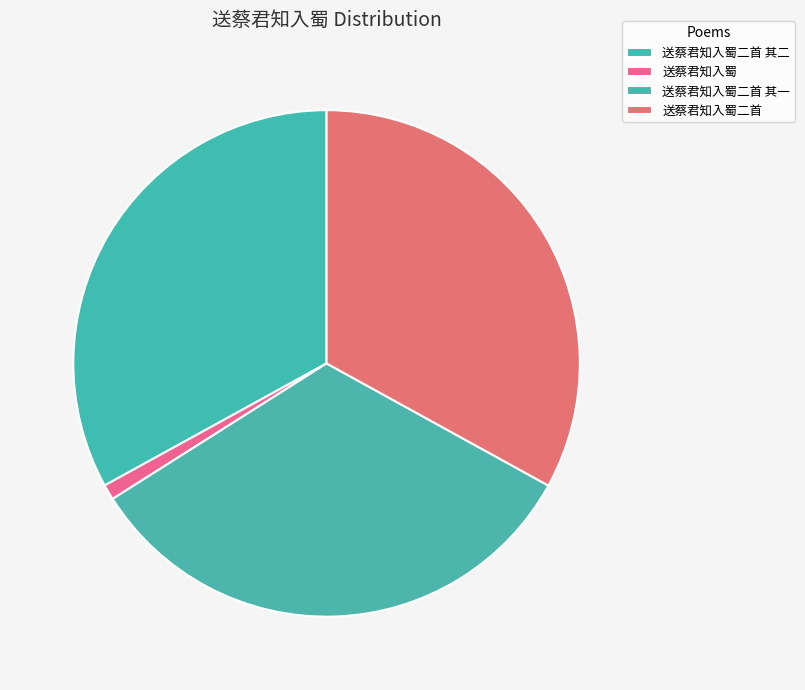

True or false: 送蔡君知入蜀二首 其一 accounts for 47% of the total.

False